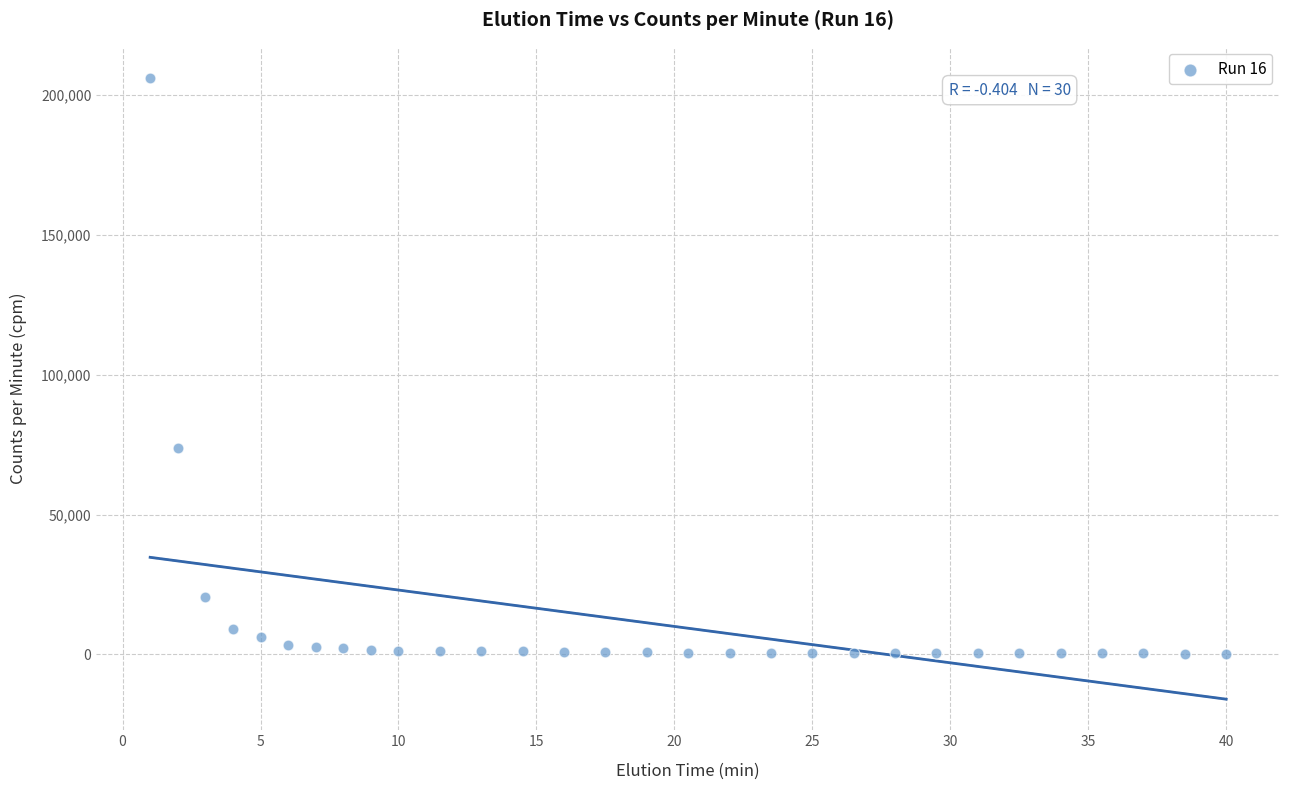

What is the range of Y values (max minus min)?

205853.9